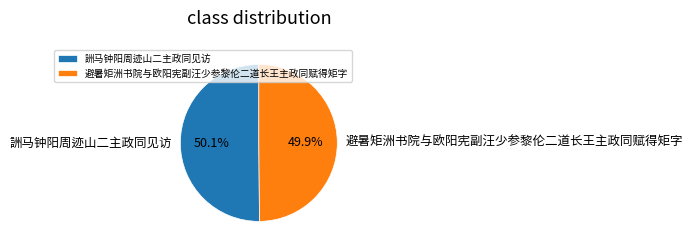

True or false: 詶马钟阳周迹山二主政同见访 accounts for 38% of the total.

False